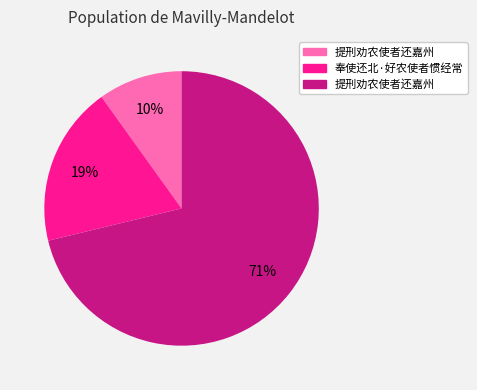

To the nearest percent, what is the difference between the largest and smallest slice percentages?

61%